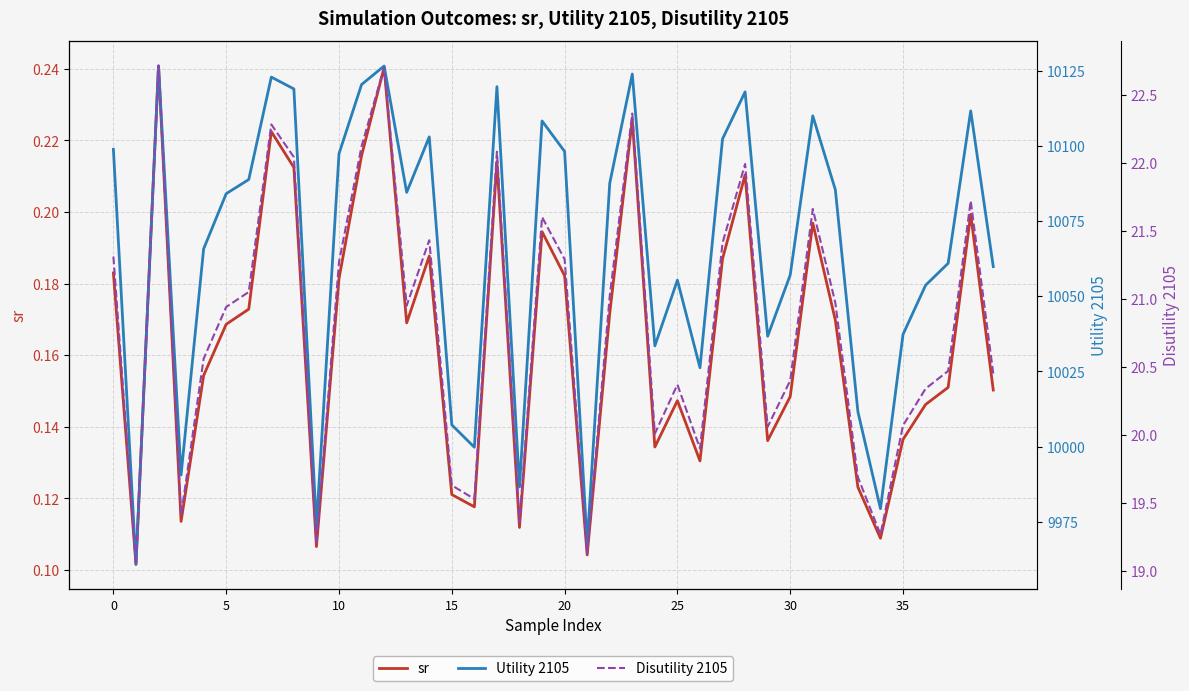

What is the highest value of the Disutility 2105 series?

22.7